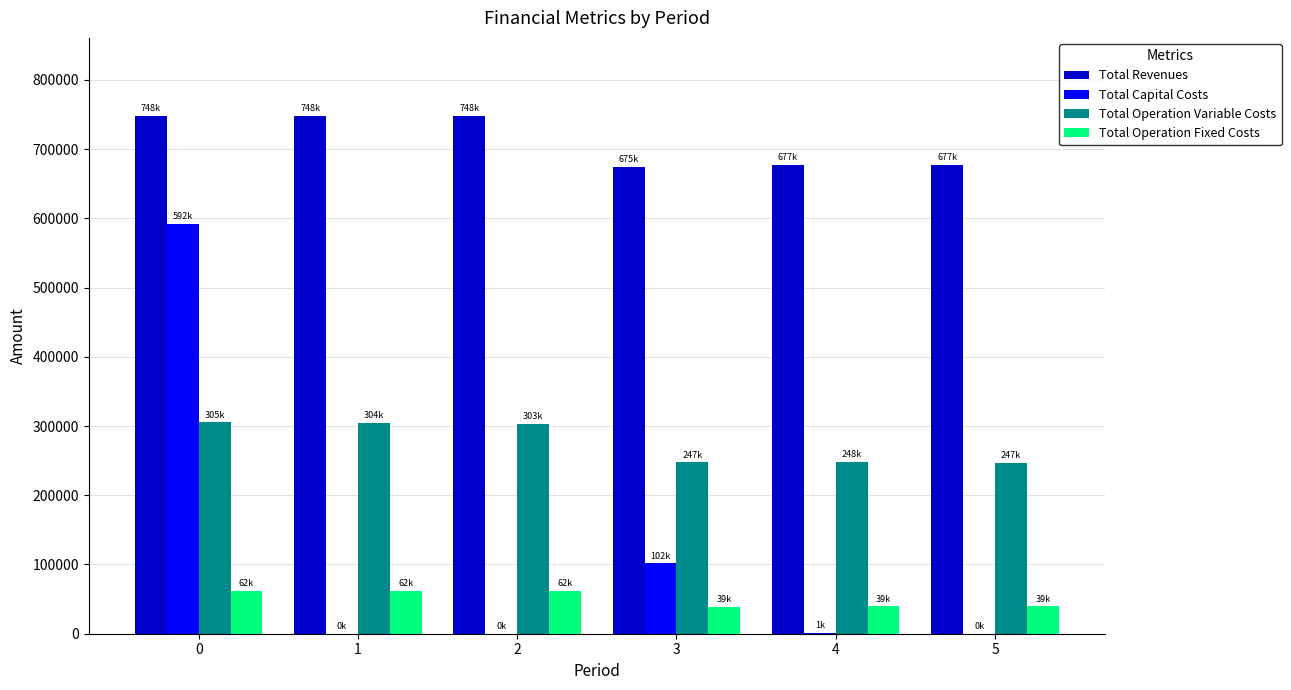

Which series has the widest spread of values?

Total Capital Costs